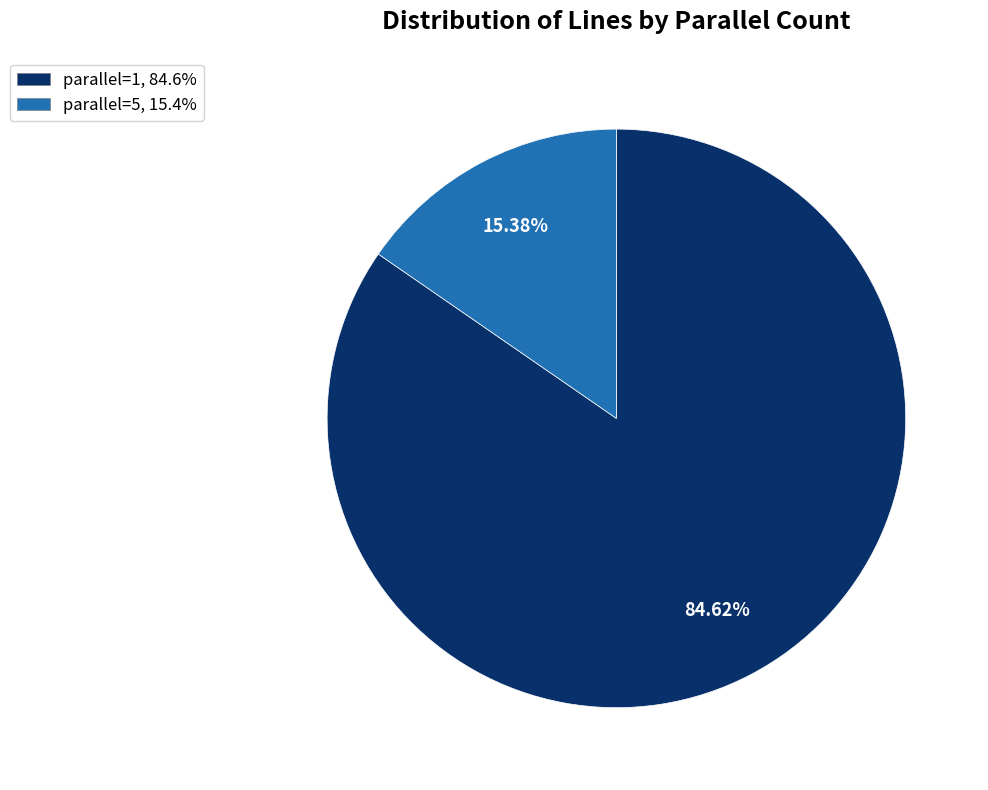

Is there any slice that represents more than half of the pie?

Yes